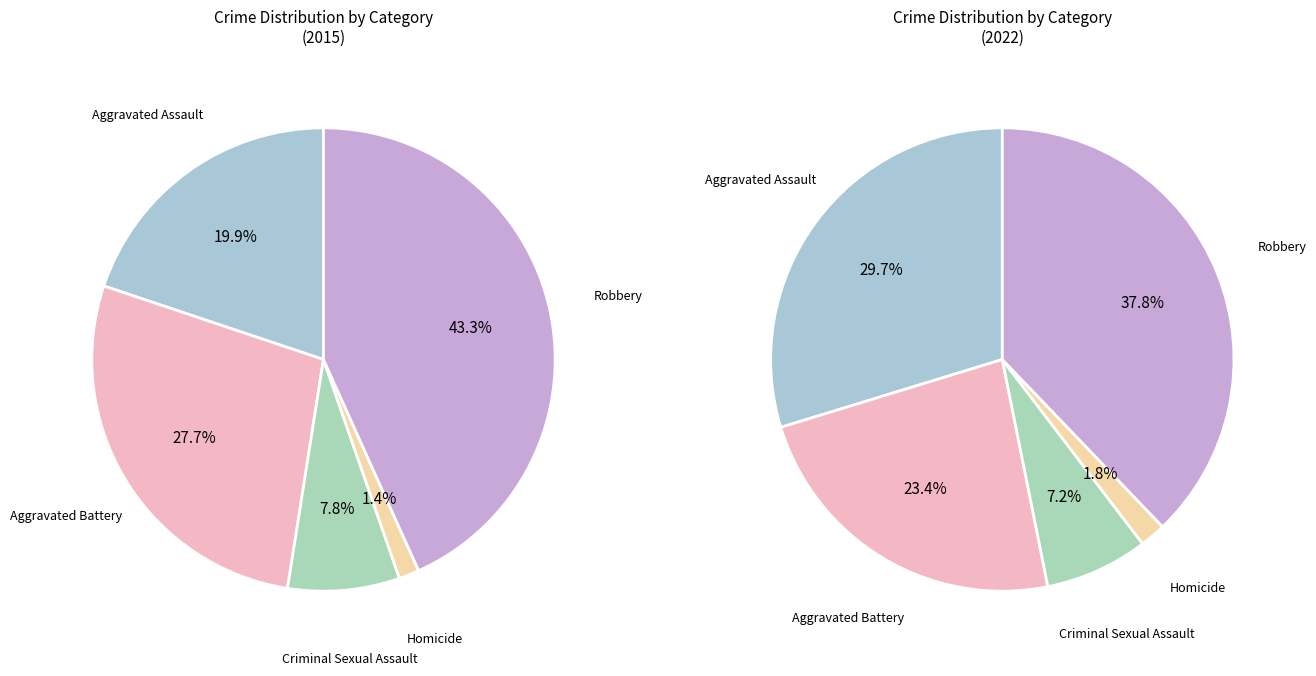

What is the largest slice in the pie chart?

Robbery